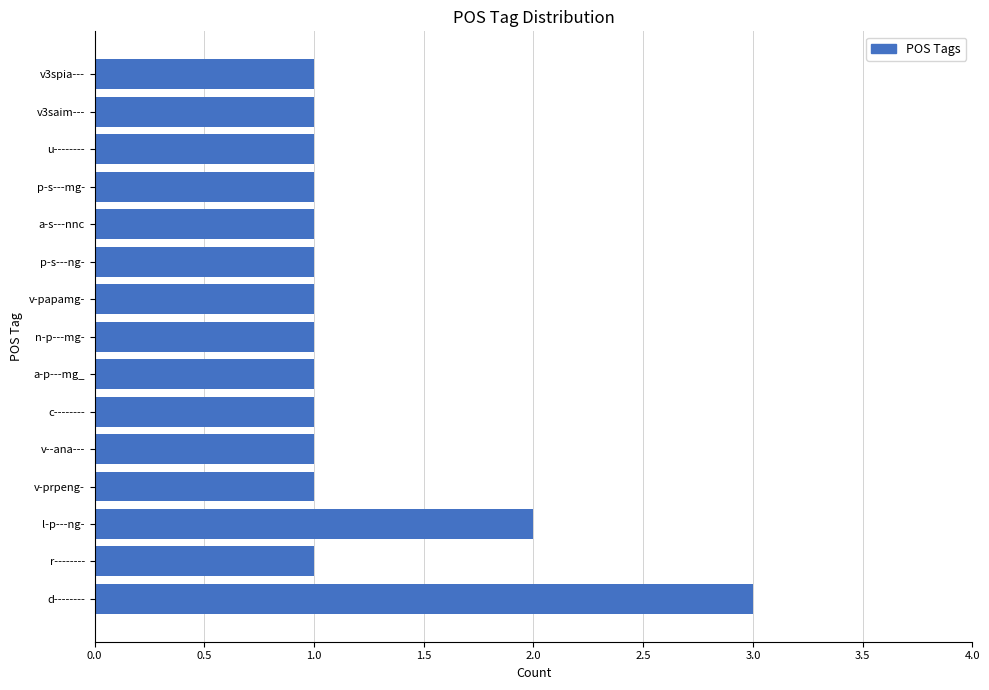

What is the smallest value displayed?

1